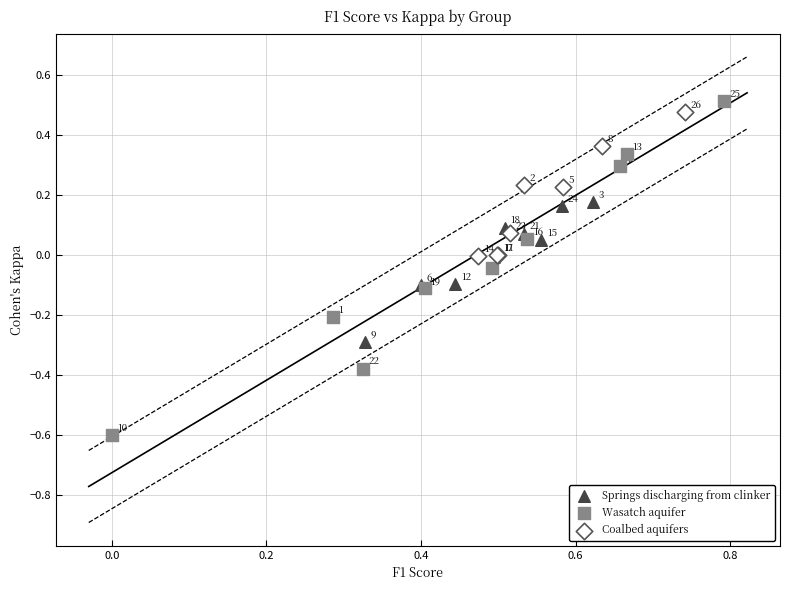

Which series has the widest spread of Y values?

Wasatch aquifer